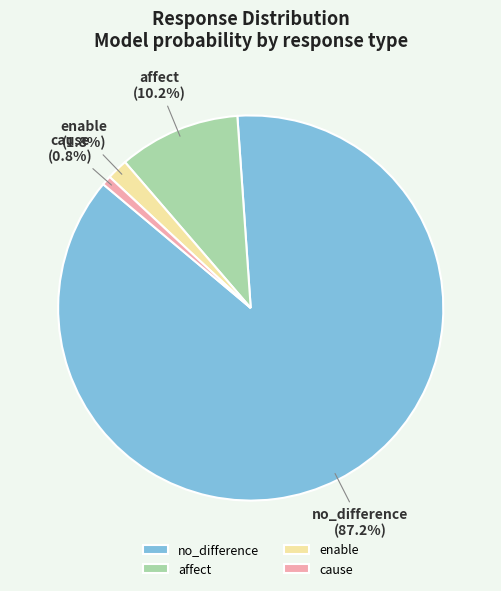

The affect slice represents 22% of the pie. True or false?

False